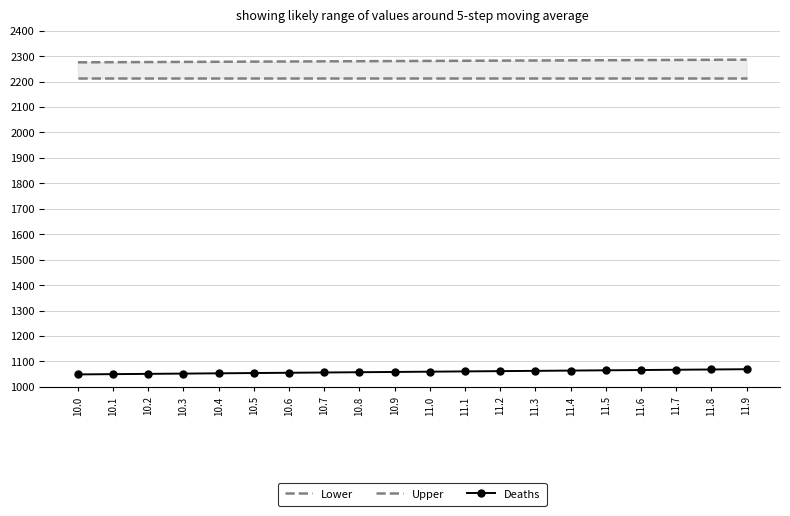

What is the average value of the Lower series?

2212.9